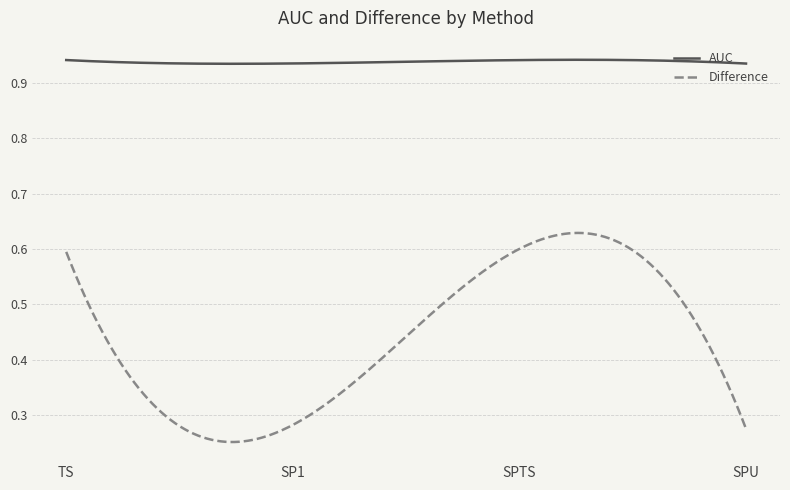

Which series has the widest spread of values?

Difference